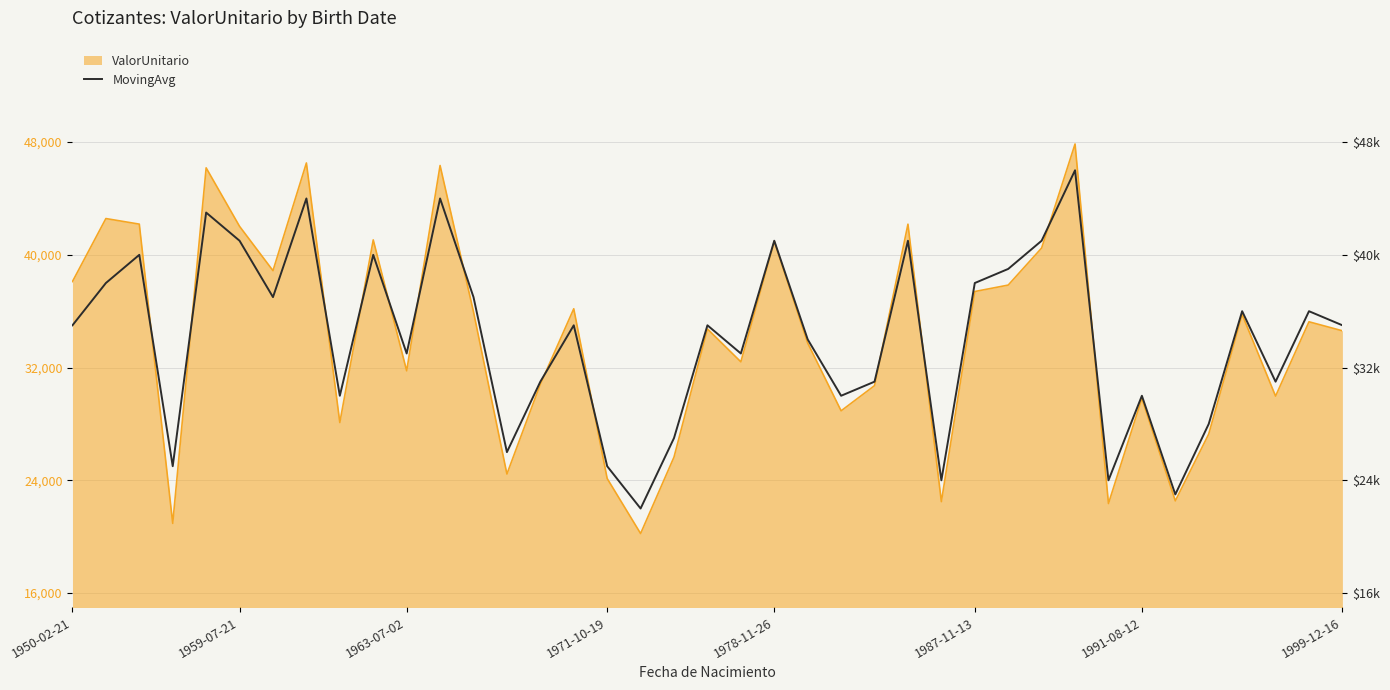

How many points are lower than both their immediate neighbors (excluding endpoints)?

12